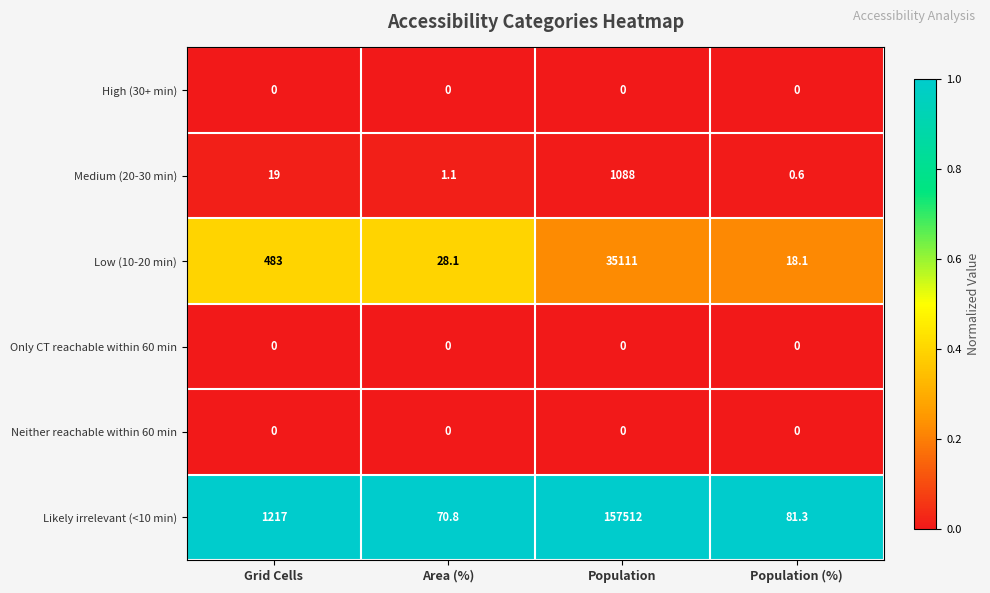

The Low (10-20 min) series shows 297.7 at Grid Cells. True or false?

False